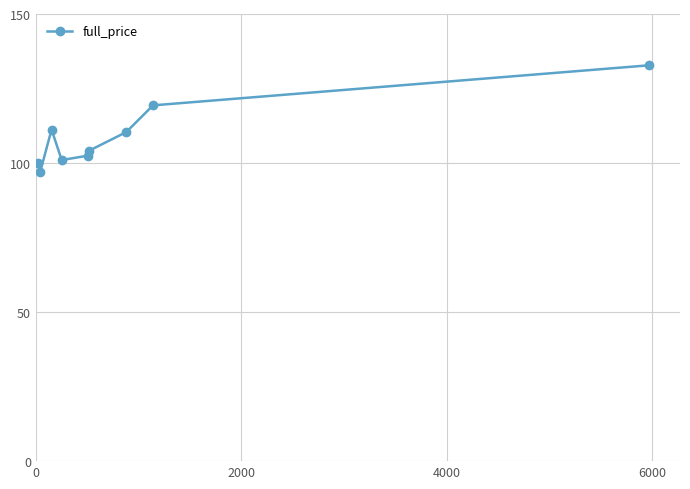

How many points are higher than both their immediate neighbors (excluding endpoints)?

1